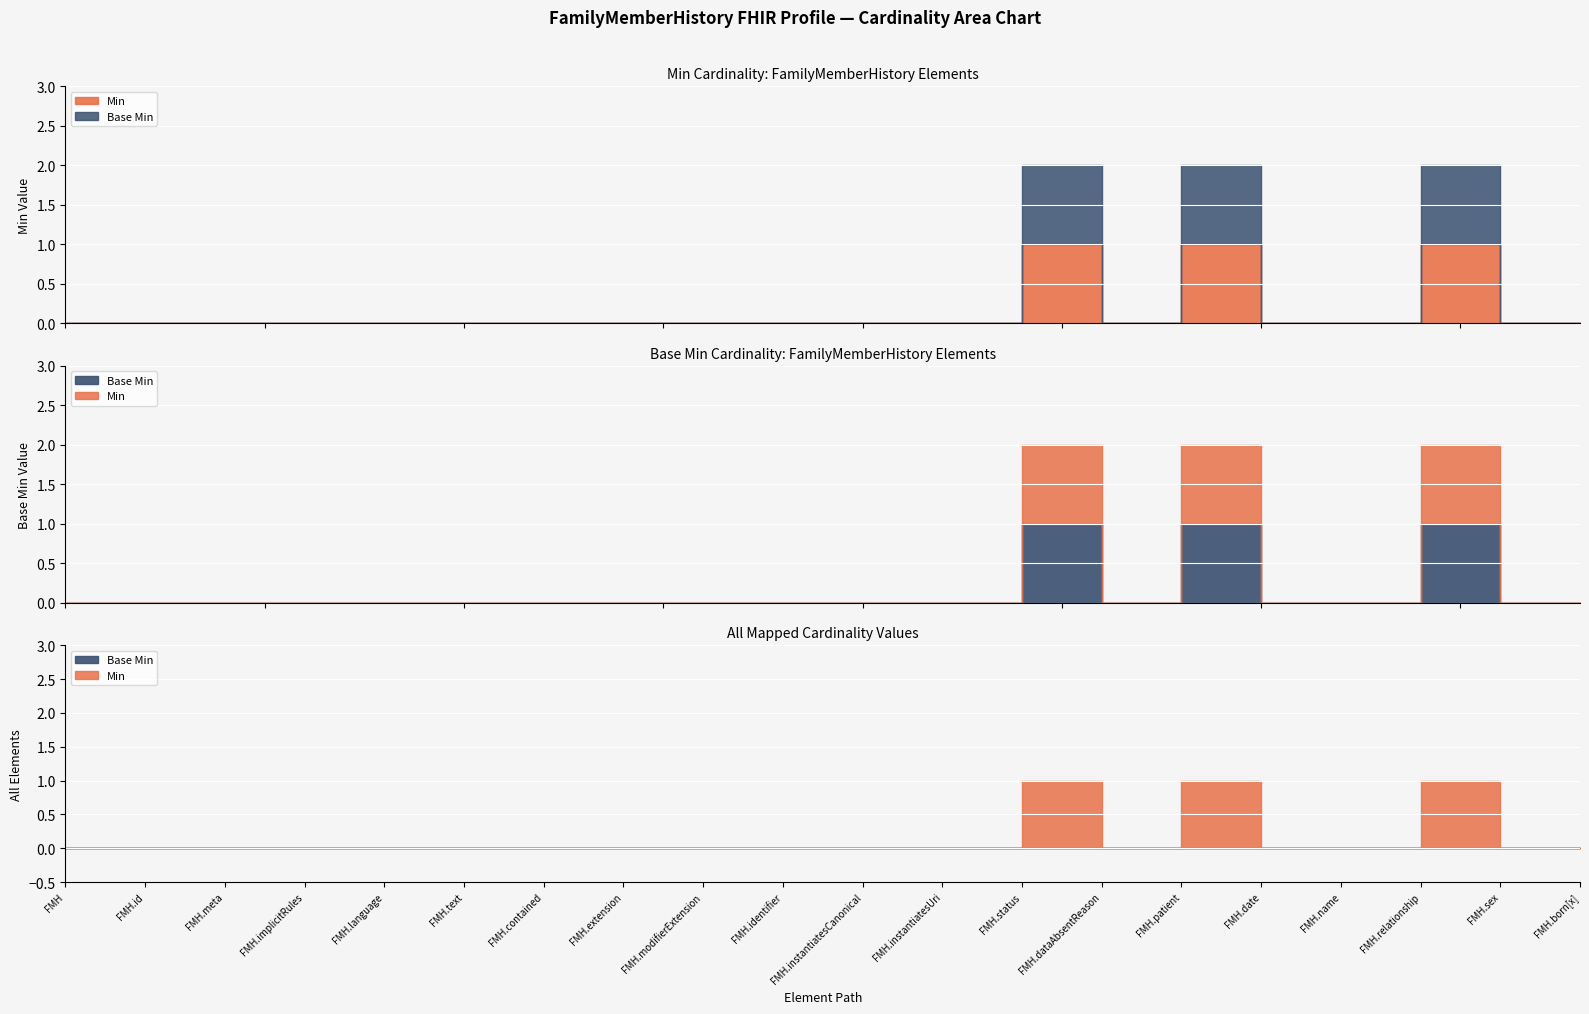

True or false: Min and Base Min cross at least once.

False